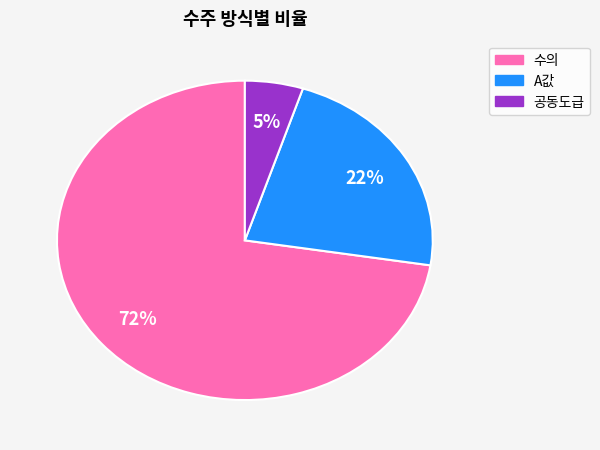

Is there any slice that represents more than half of the pie?

Yes